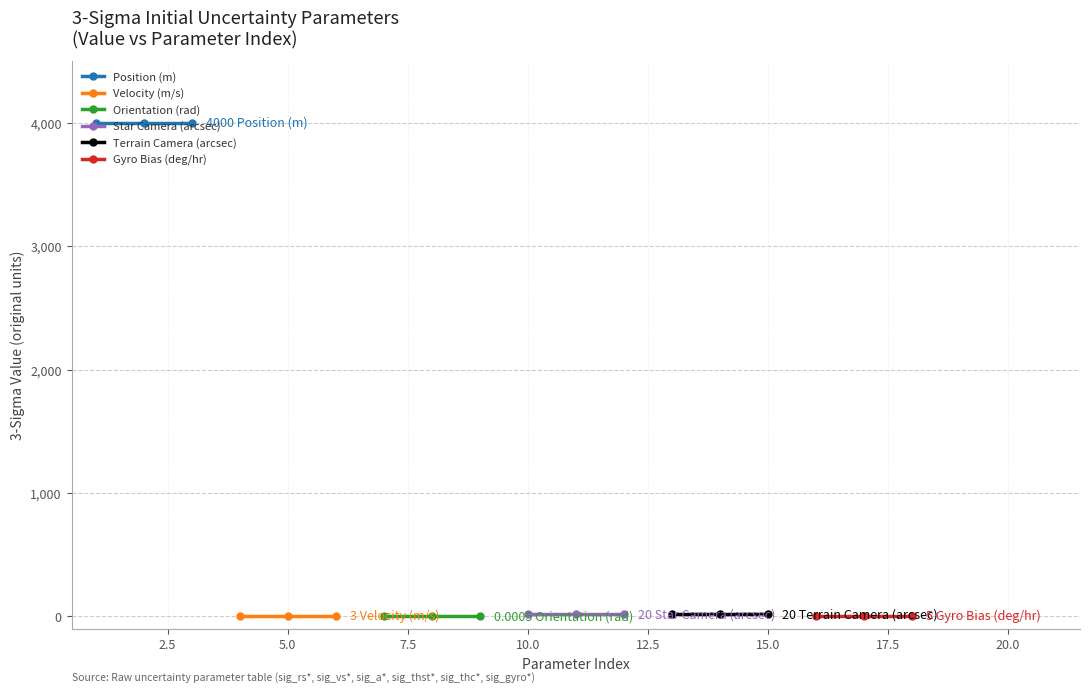

At how many categories does at least one series exceed 2448?

3